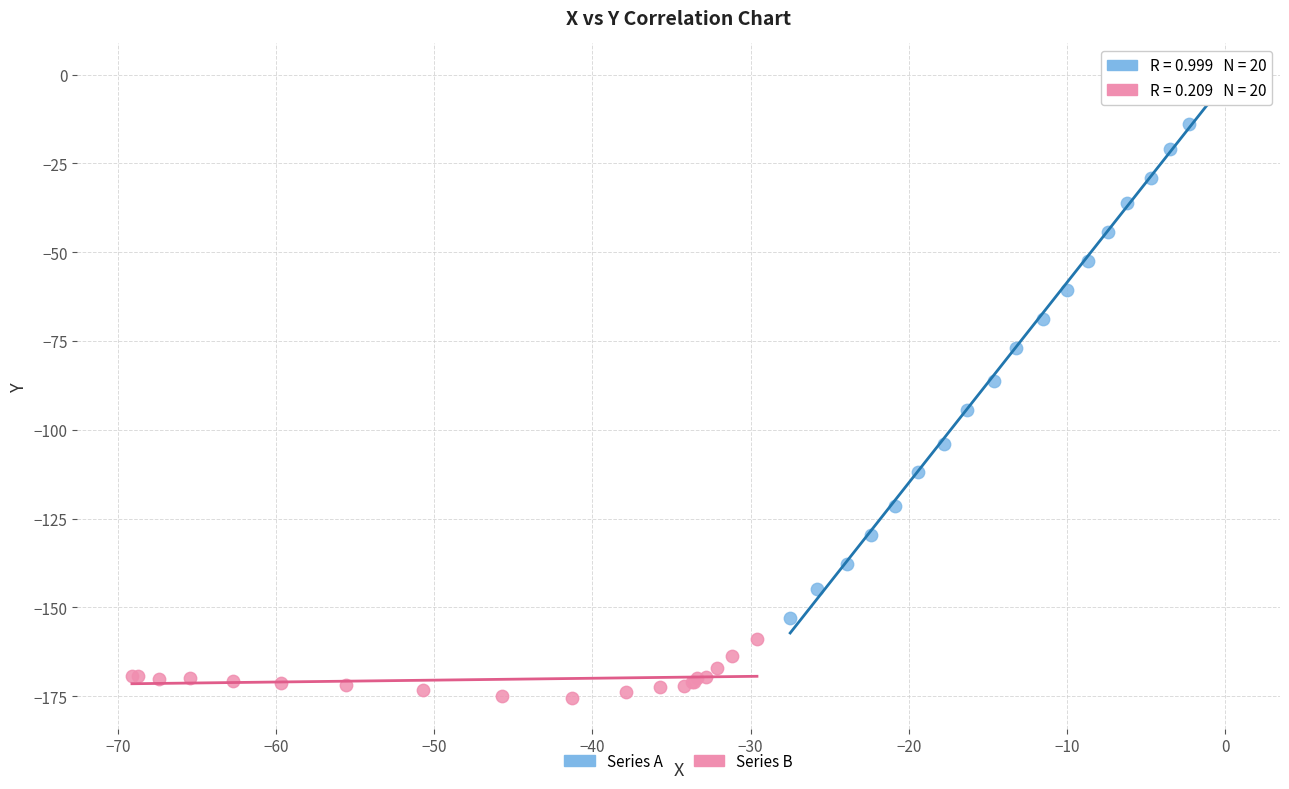

What are all the series names shown in the legend?

Series A, Series B